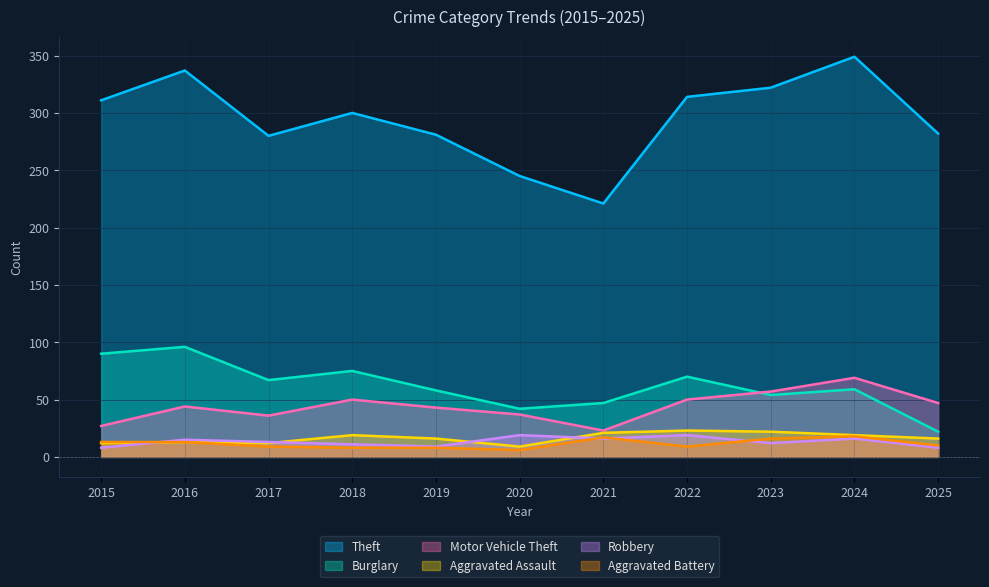

The value of Aggravated Assault at 2021 is 32. True or false?

False